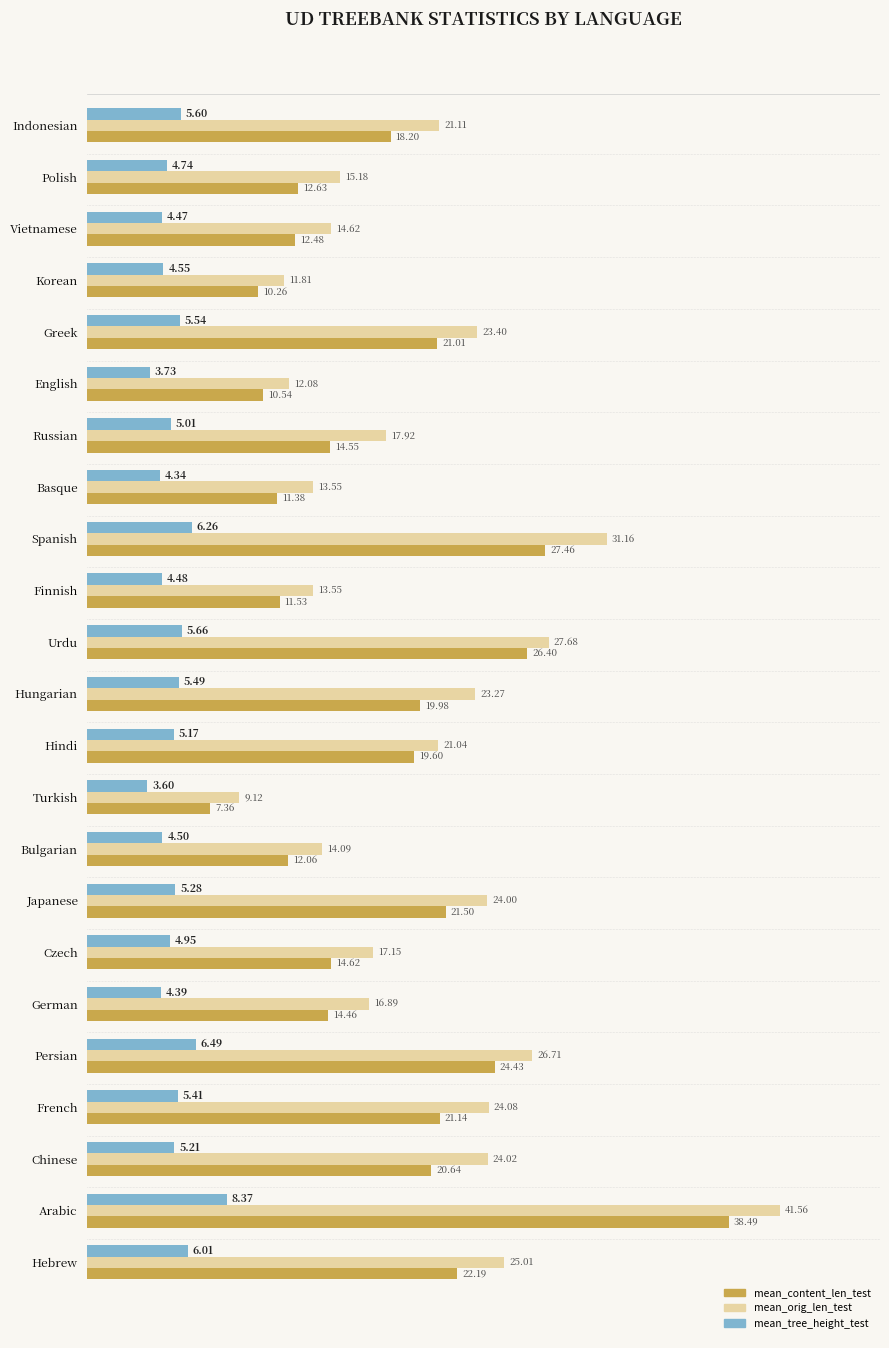

What is the lowest value of the mean_orig_len_test series?

9.1